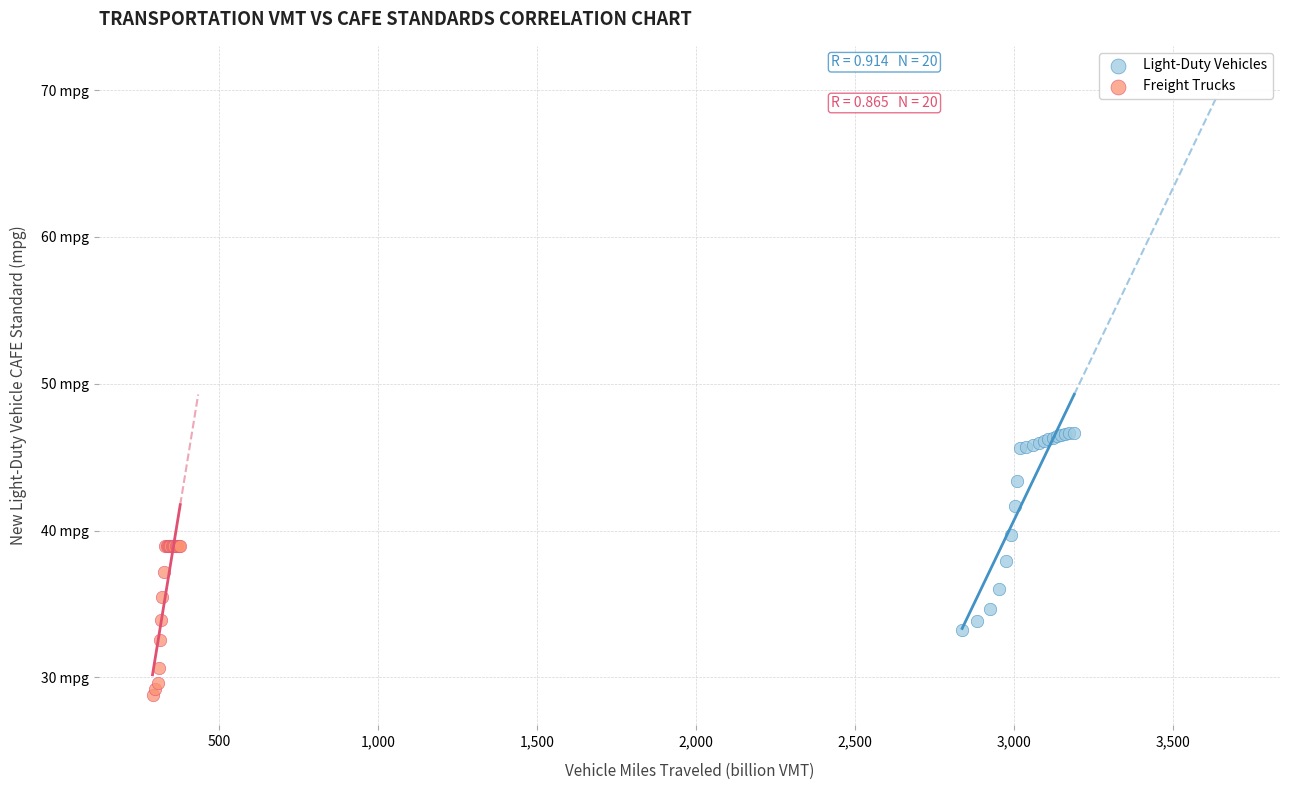

What are all the series names shown in the legend?

Light-Duty Vehicles, Freight Trucks